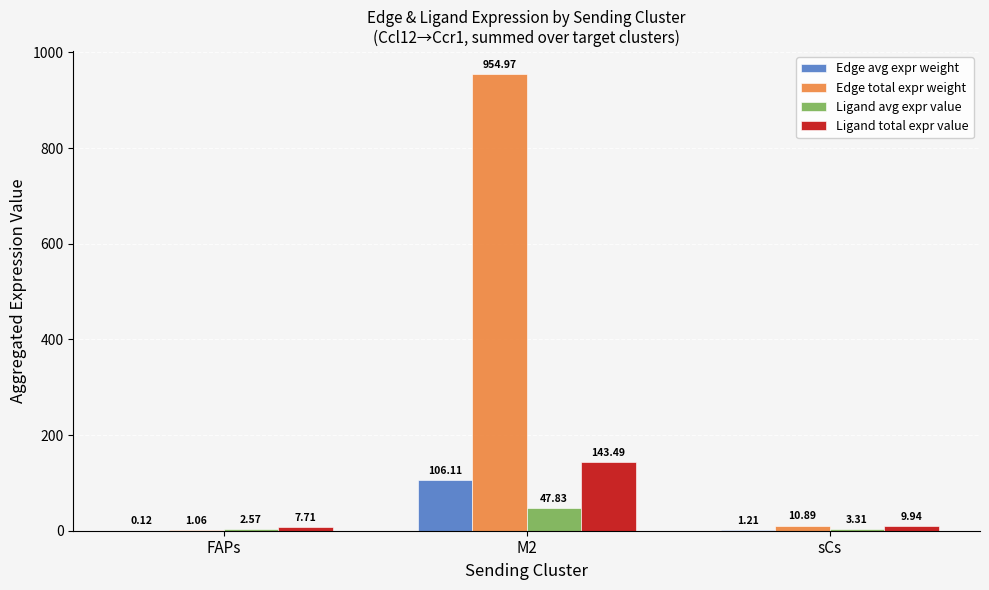

What is the average value of the Edge avg expr weight series?

35.8